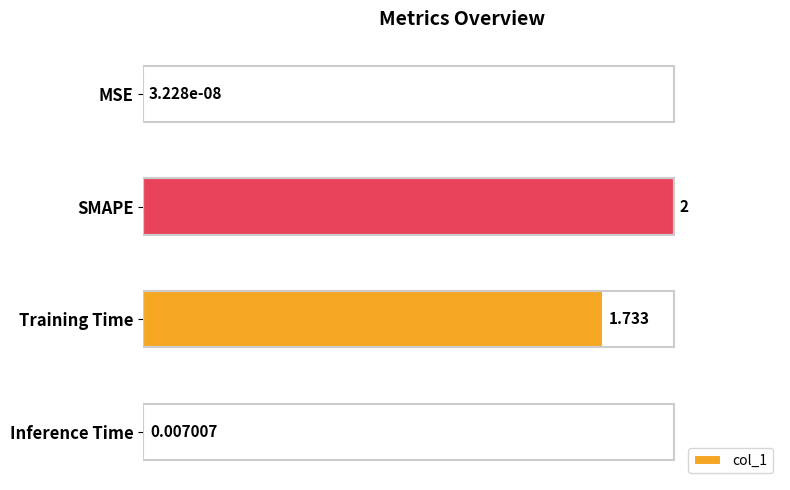

At which category does the chart reach its peak across all series?

SMAPE